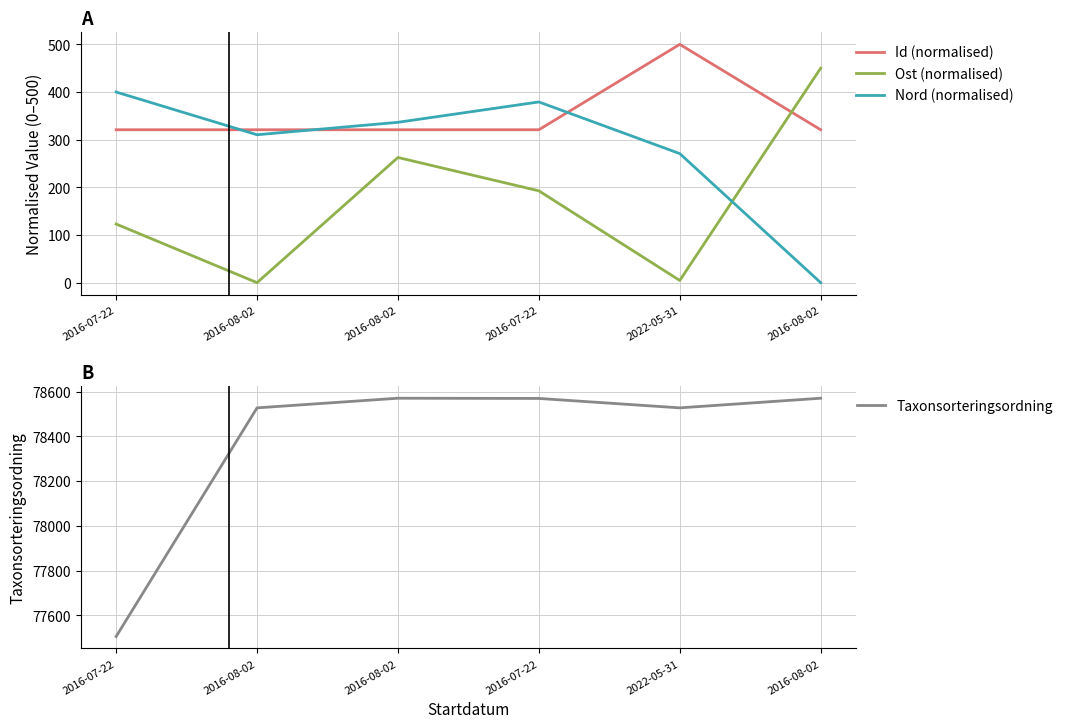

What is the label of the 1st point from the left?

2016-07-22